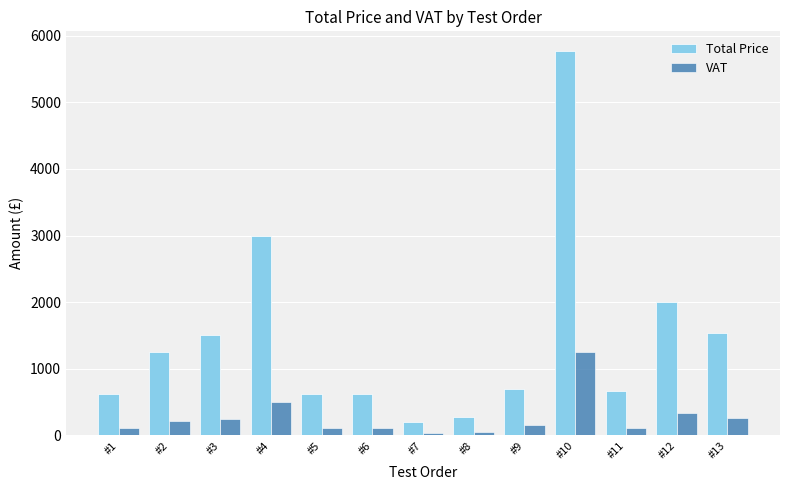

What is the lowest value of the Total Price series?

208.0